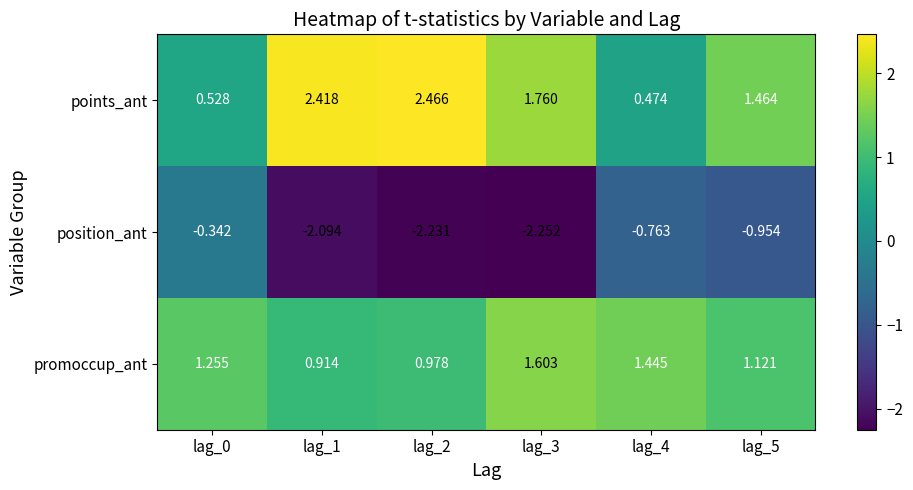

At lag_1, list the series in order from largest to smallest.

points_ant, promoccup_ant, position_ant